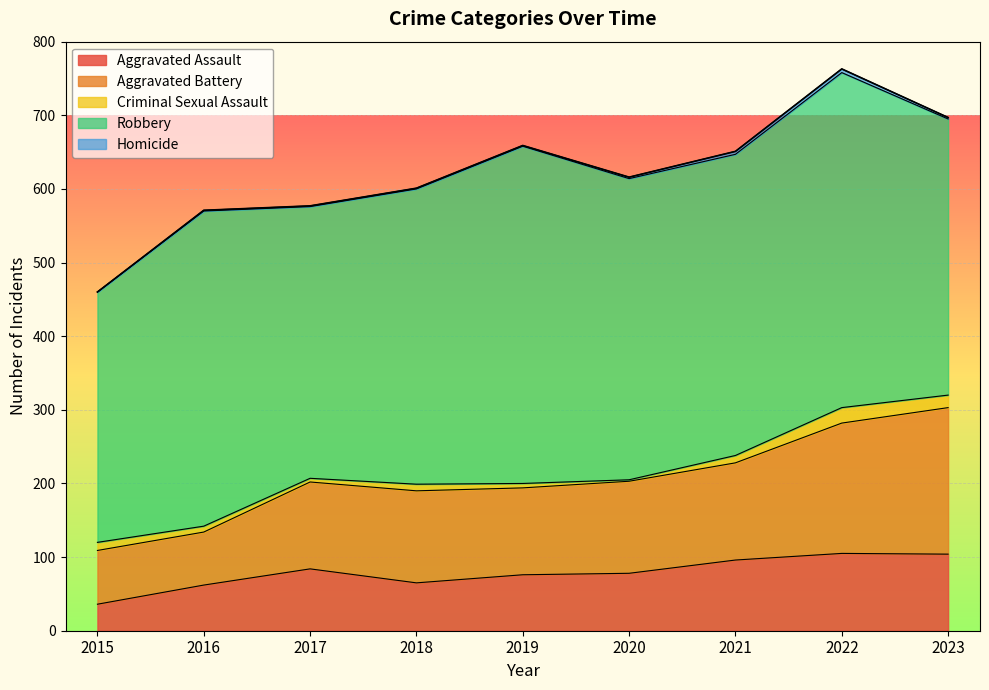

At how many categories does at least one series exceed 280?

9